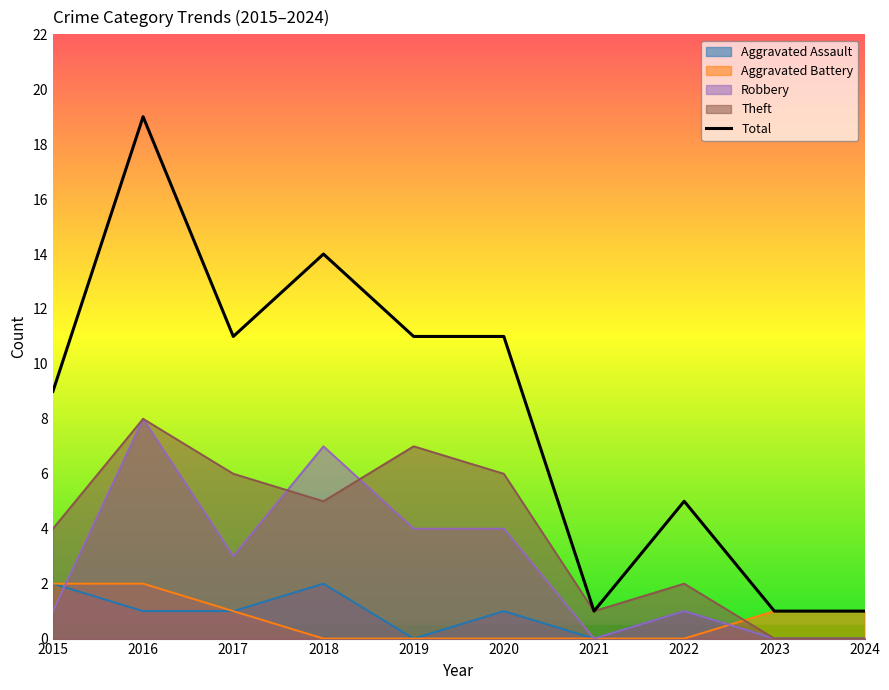

Is it true that the value at 2020 is 11?

True